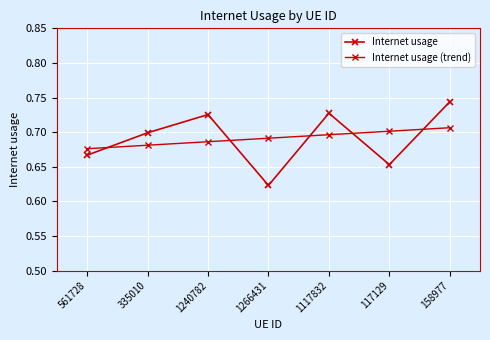

Rank the series at 1240782 from lowest to highest value.

Internet usage (trend), Internet usage